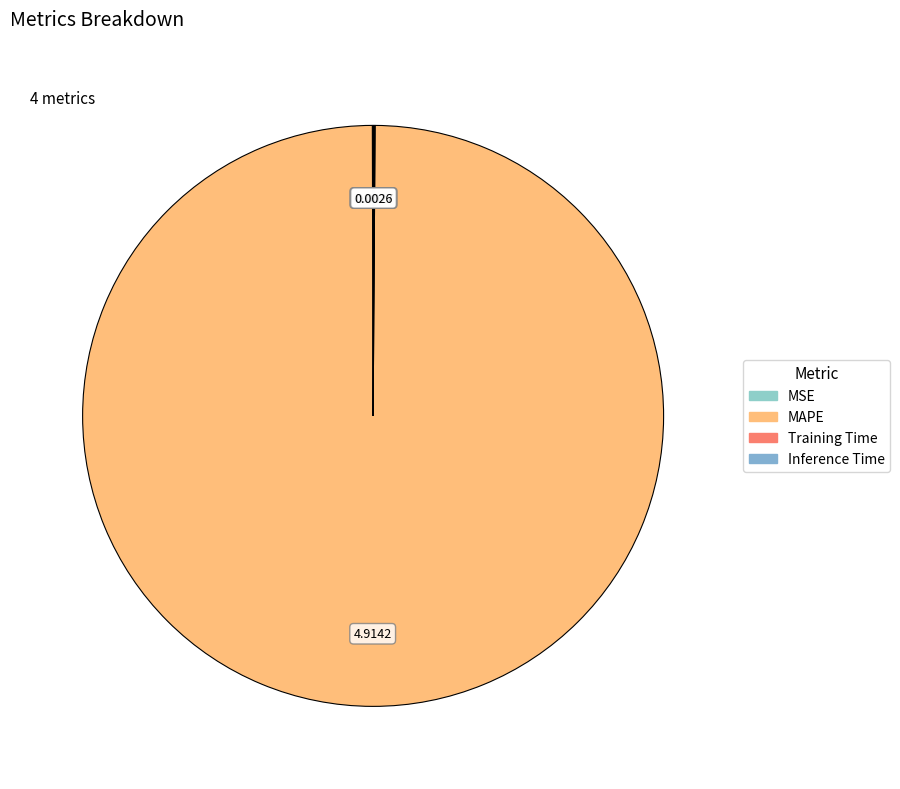

How many slices are in this pie chart?

4